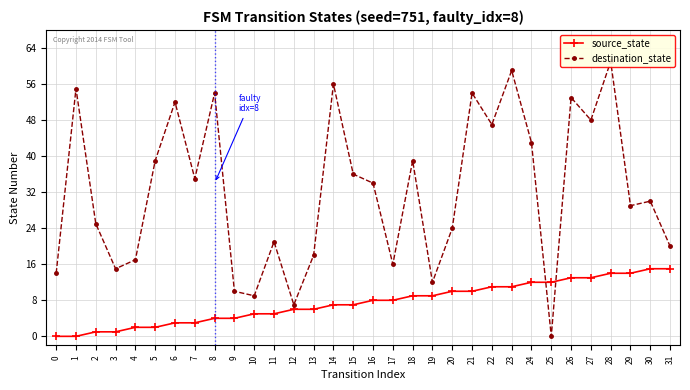

What is the difference between the destination_state values at 30 and 0?

16